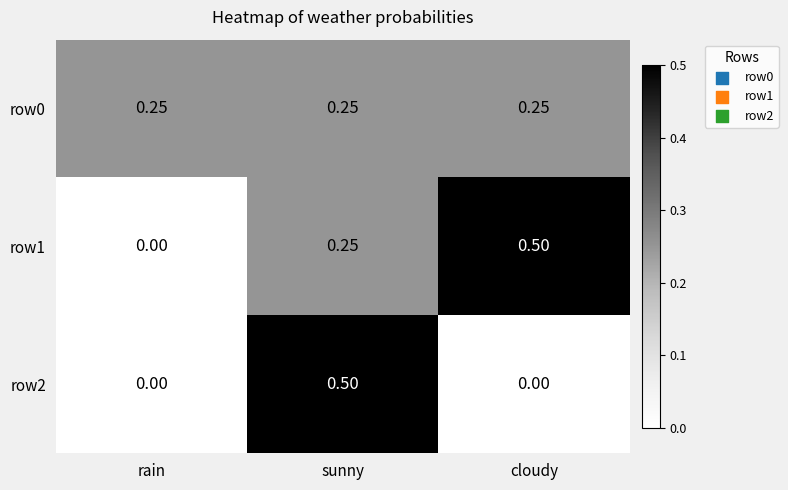

At which label does row1 reach its peak?

cloudy